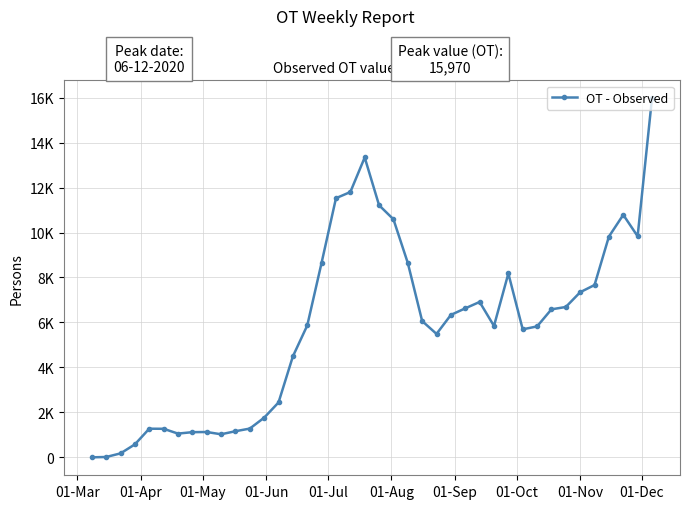

Is this an area chart (filled region under the line)?

No